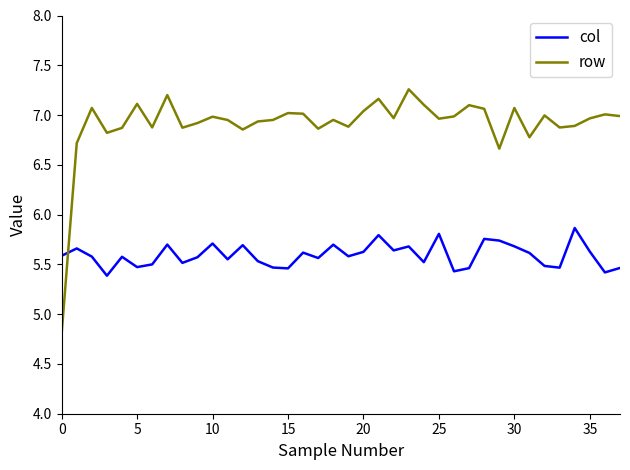

What is the difference between the second highest and second lowest values in the row series?

0.5